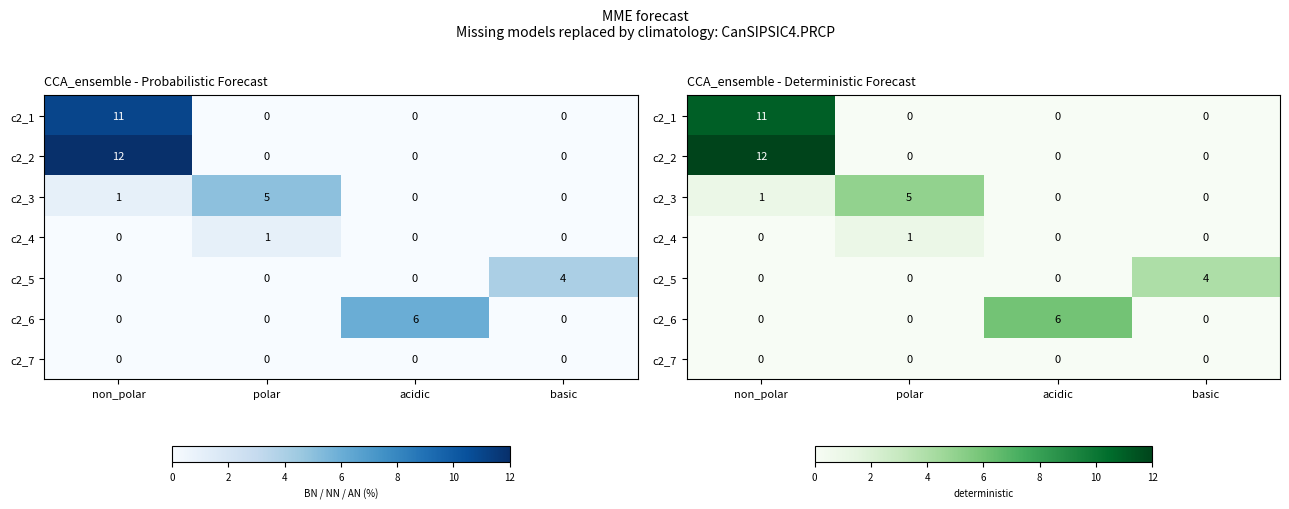

Between polar and basic, which is larger?

polar